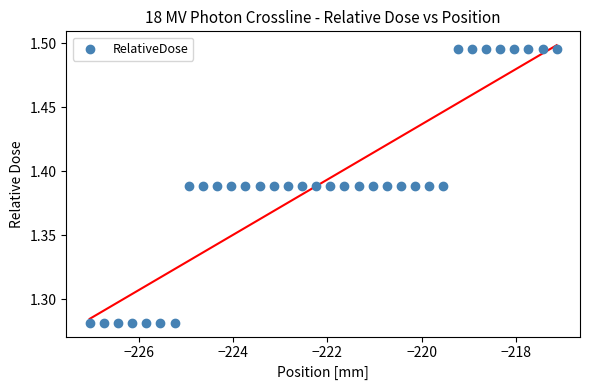

What is the range of X values (max minus min)?

9.9